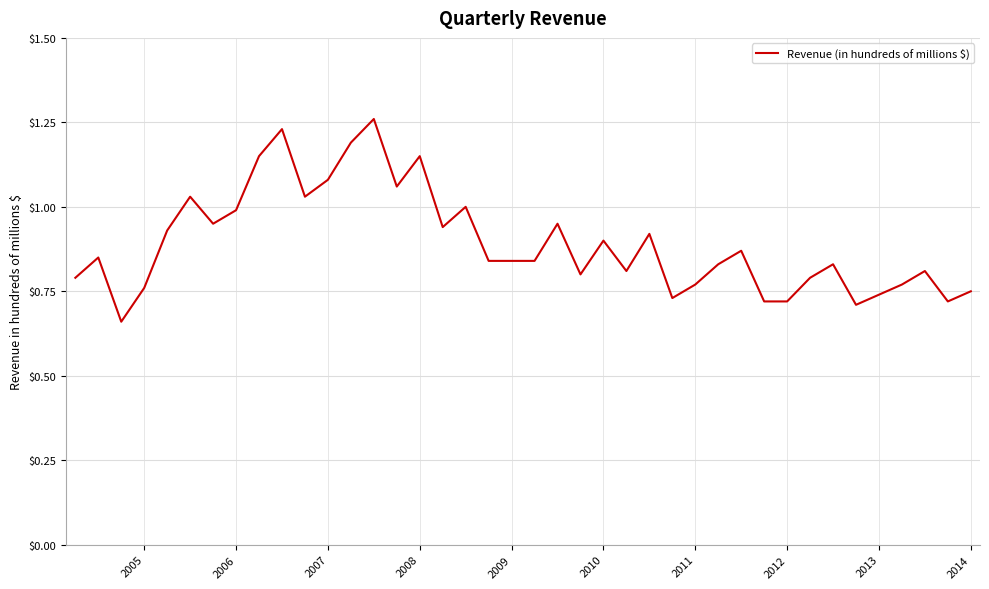

What is the difference between the maximum and minimum values?

0.6